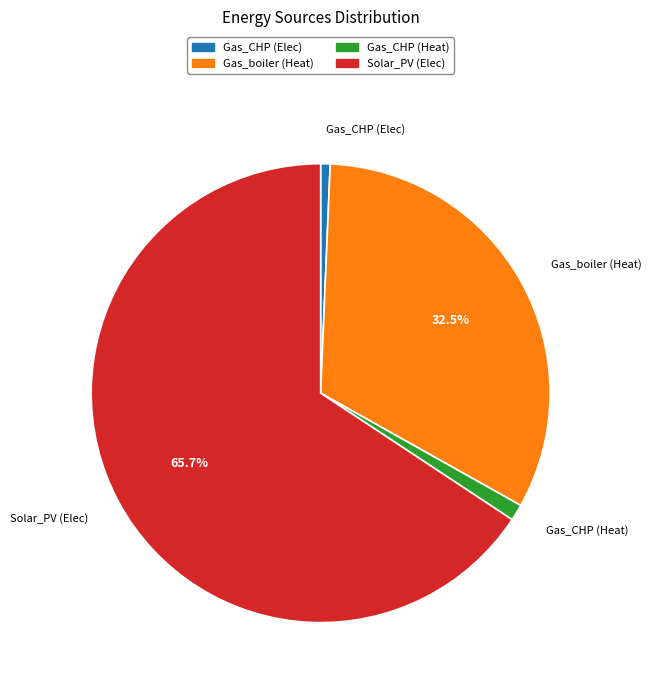

Combined, do Gas_boiler (Heat) and Gas_CHP (Heat) account for over 50%?

No